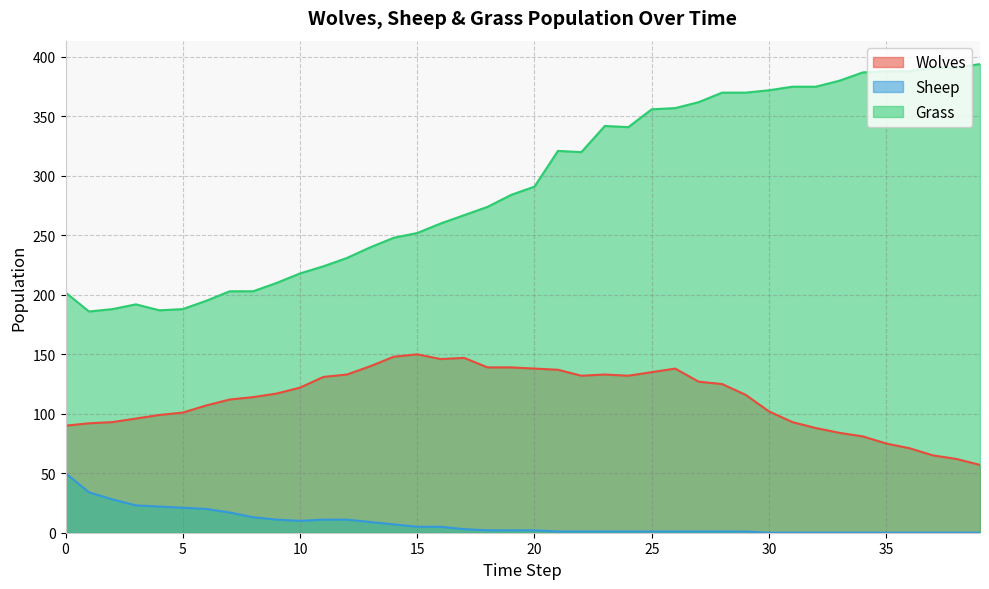

What is the maximum value shown in the chart?

394